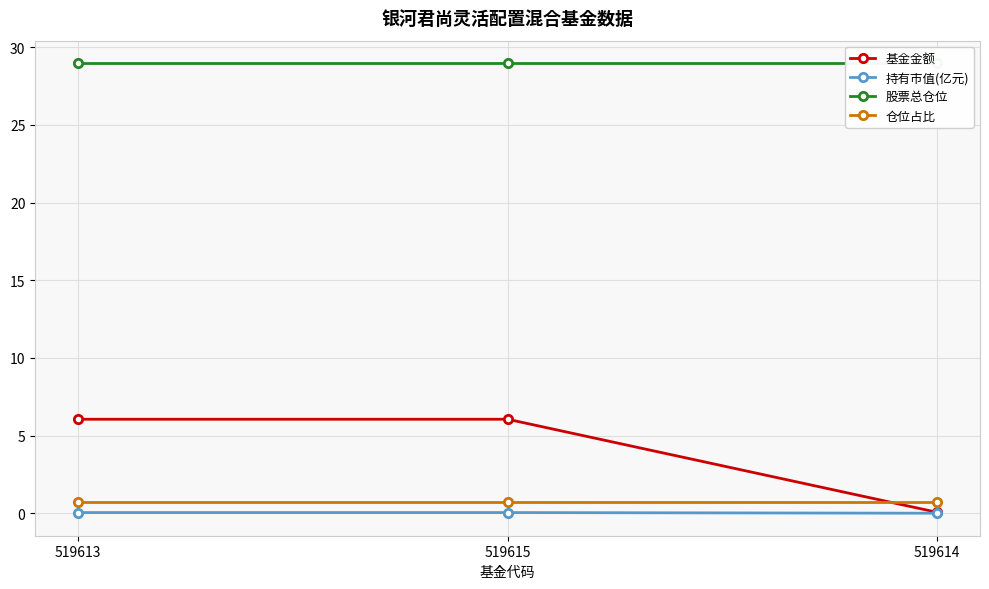

What is the approximate value of 股票总仓位 at 519614?

29.0